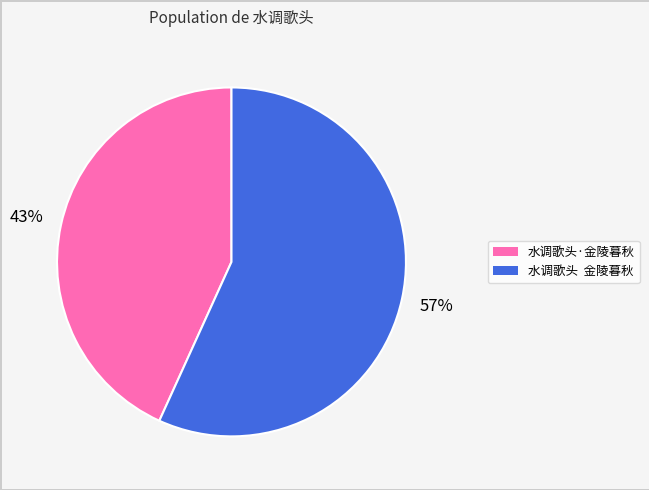

How many segments does this pie chart have?

2